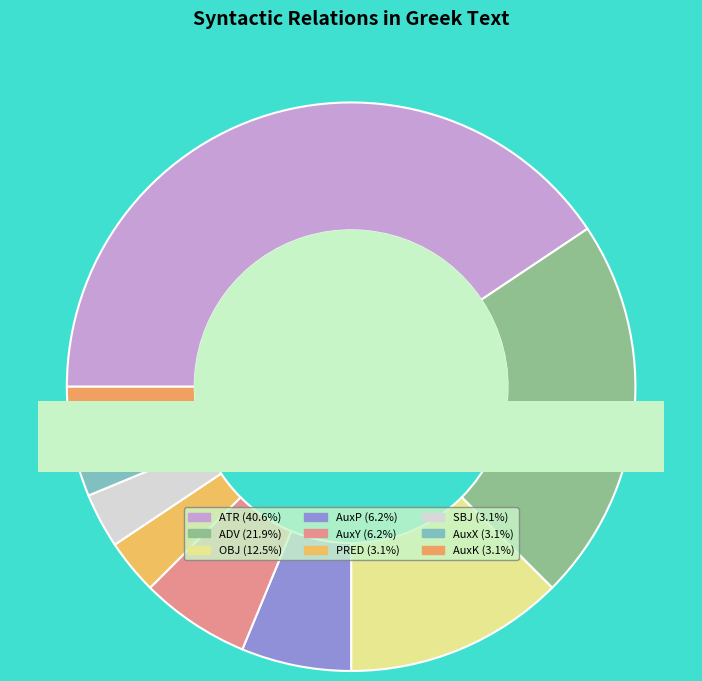

What portion of the pie excludes ATR?

59.4%